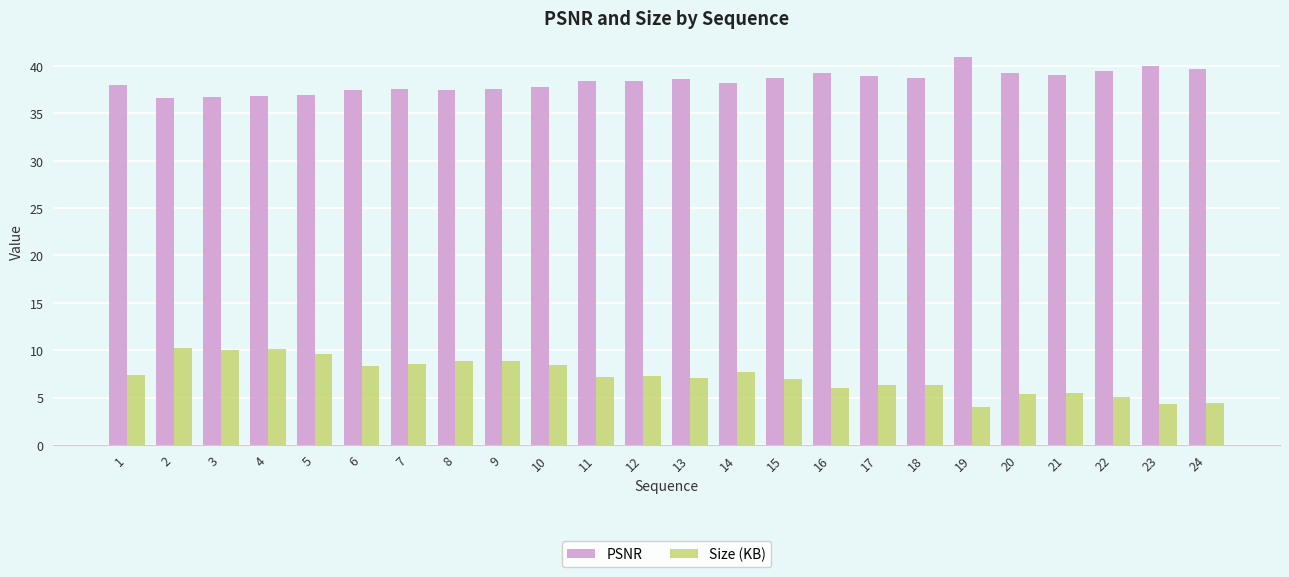

List the series in order of their peak value, highest first.

PSNR, Size (KB)